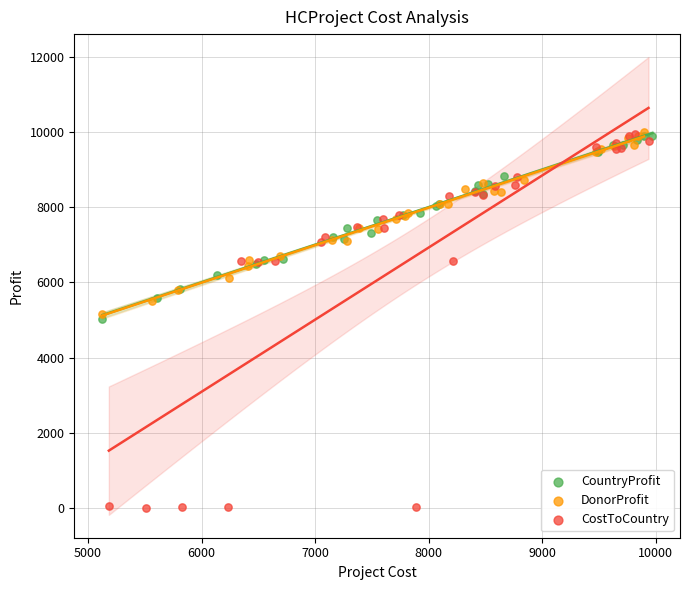

Which series has the largest Y range (max minus min)?

CostToCountry